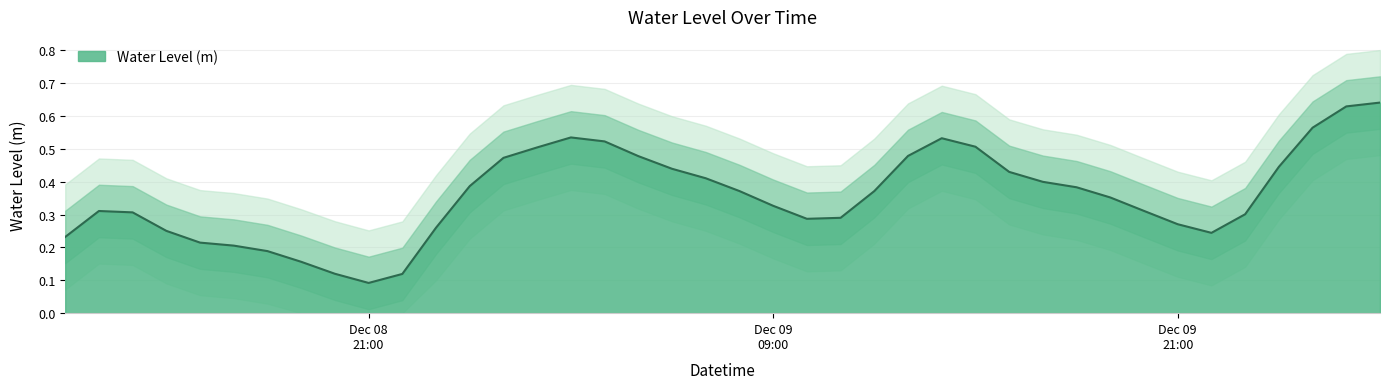

What is the approximate value at 2022-12-09 12:00:00?

0.4